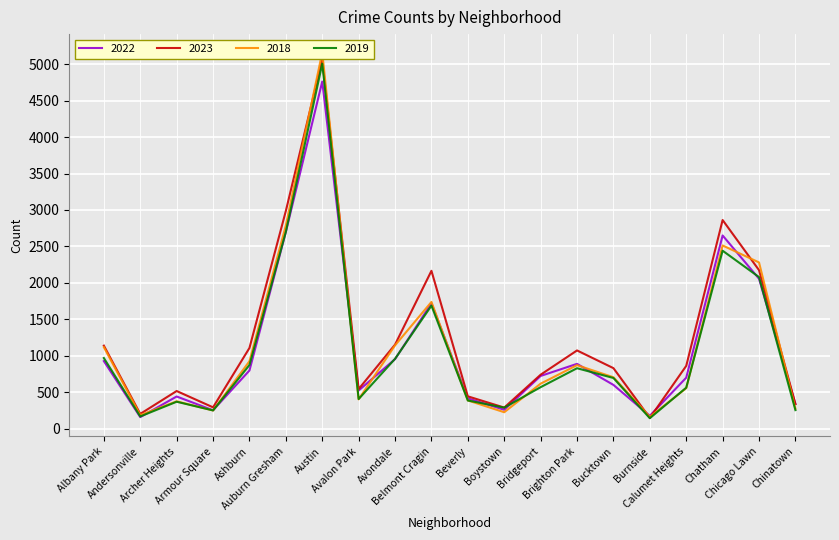

What are all the series names shown in the legend?

2022, 2023, 2018, 2019